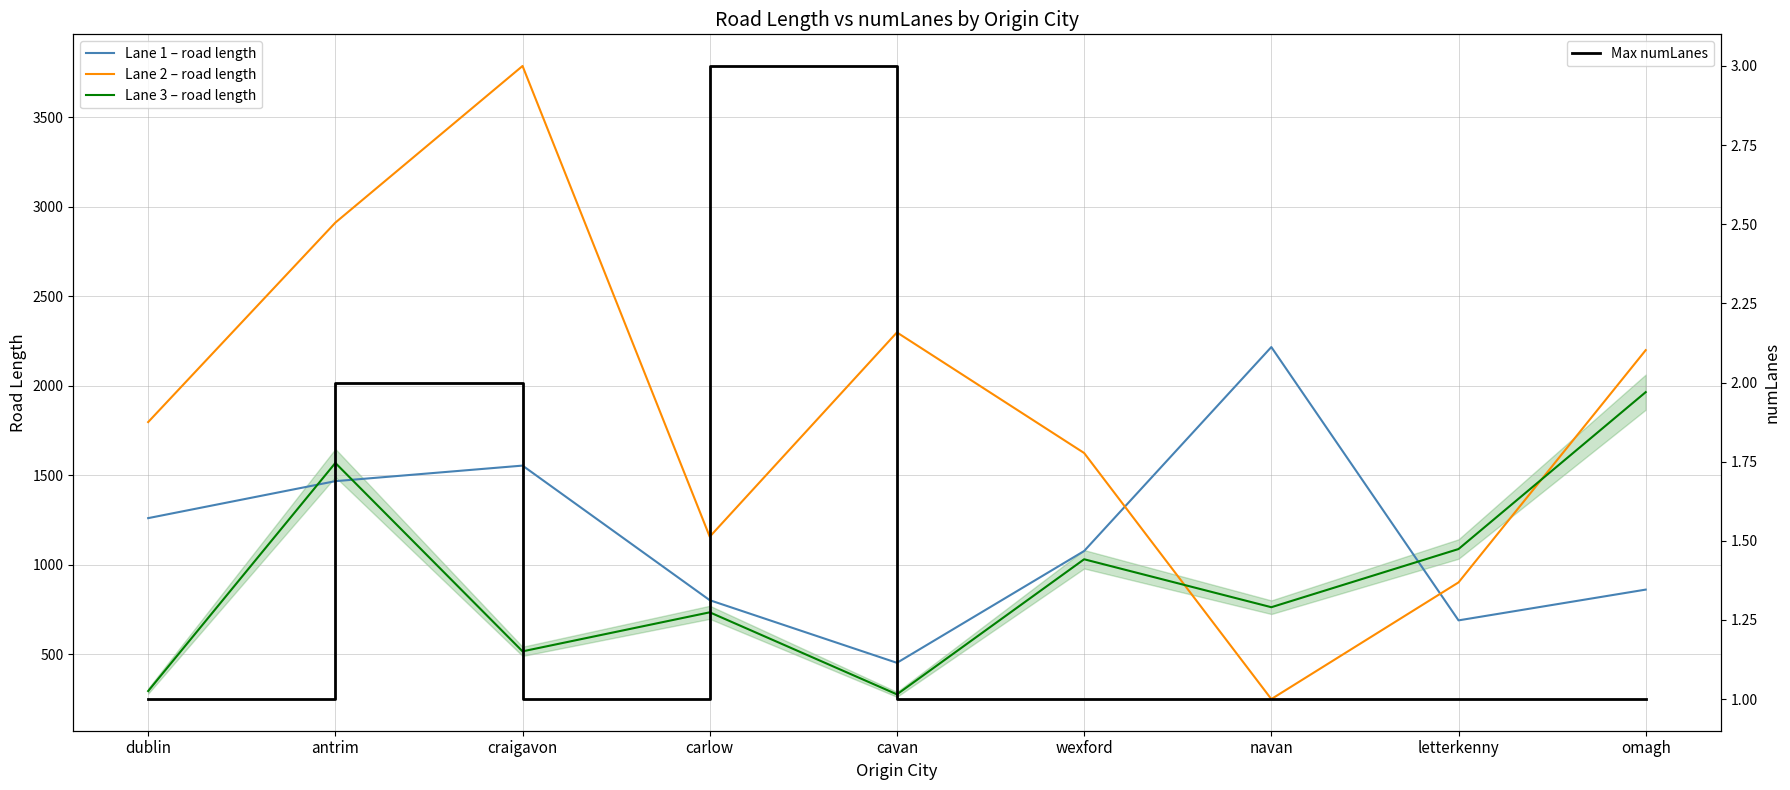

At which label is Lane 1 – road length closest to 1333?

dublin